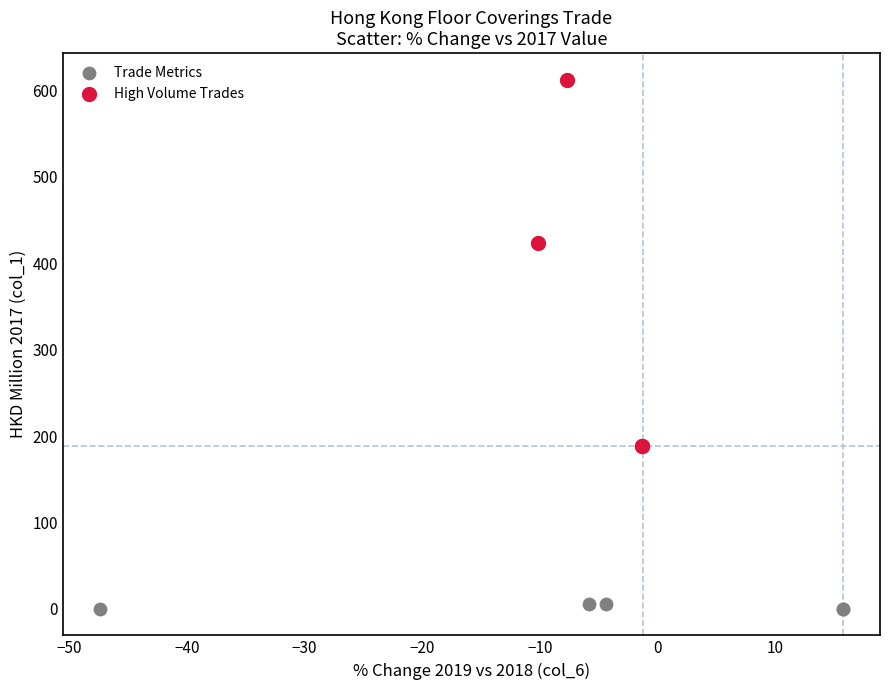

Which series reaches the maximum Y coordinate?

High Volume Trades